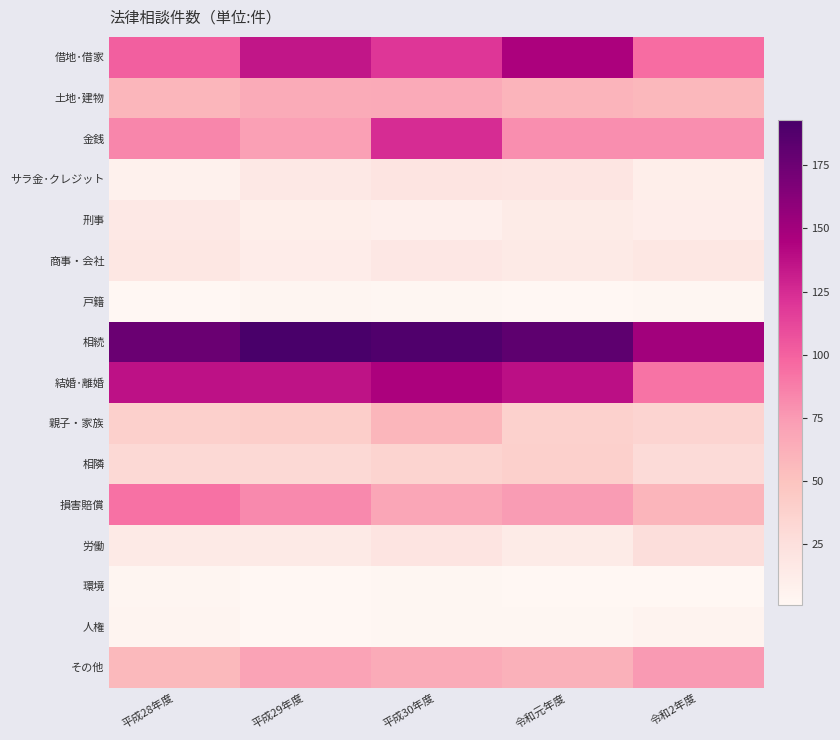

Rank the series by their maximum value, from lowest to highest.

戸籍, 環境, 人権, 刑事, 商事・会社, サラ金･クレジット, 労働, 相隣, 親子・家族, 土地･建物, その他, 損害賠償, 金銭, 借地･借家, 結婚･離婚, 相続